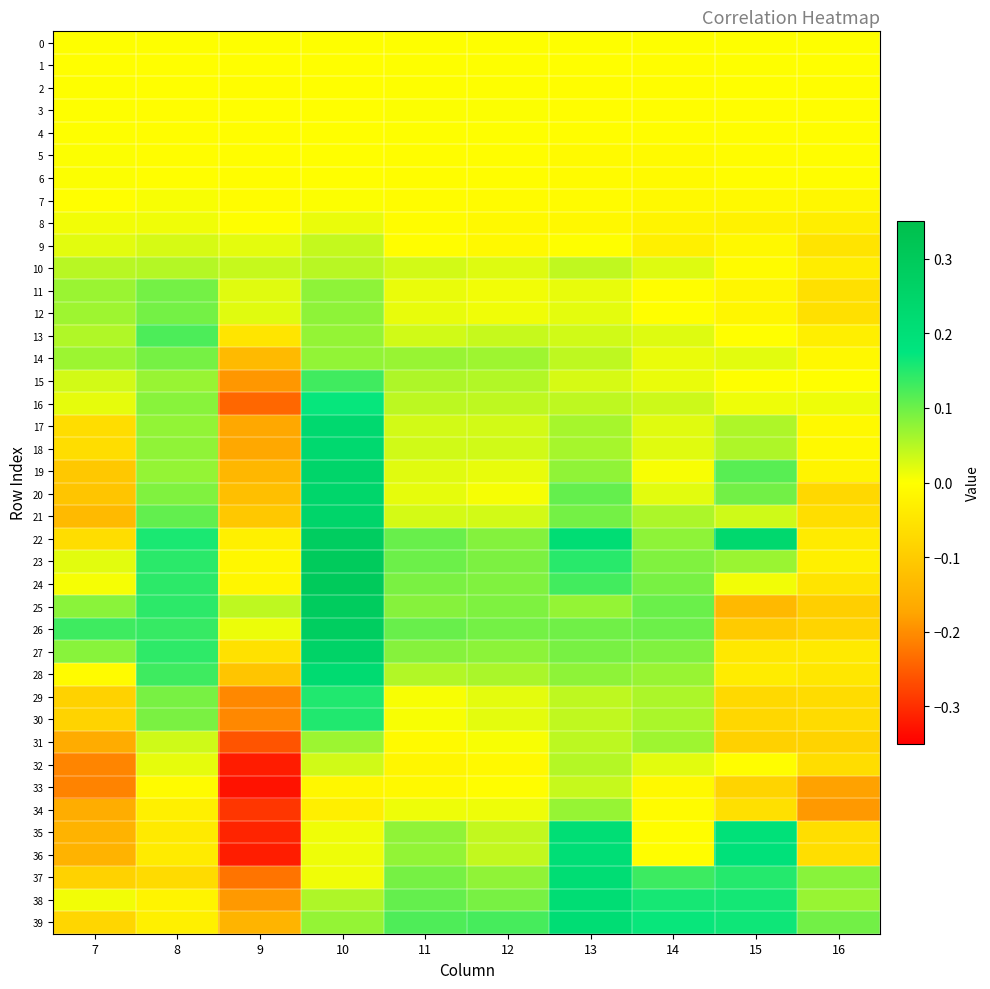

What is the total value across all series at 13?

2.8